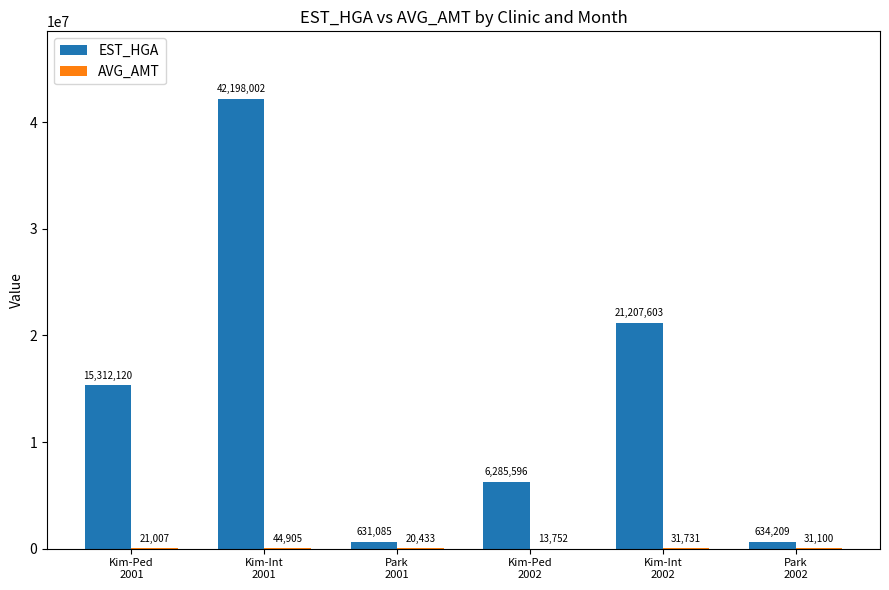

What is the sum of all EST_HGA values?

86268615